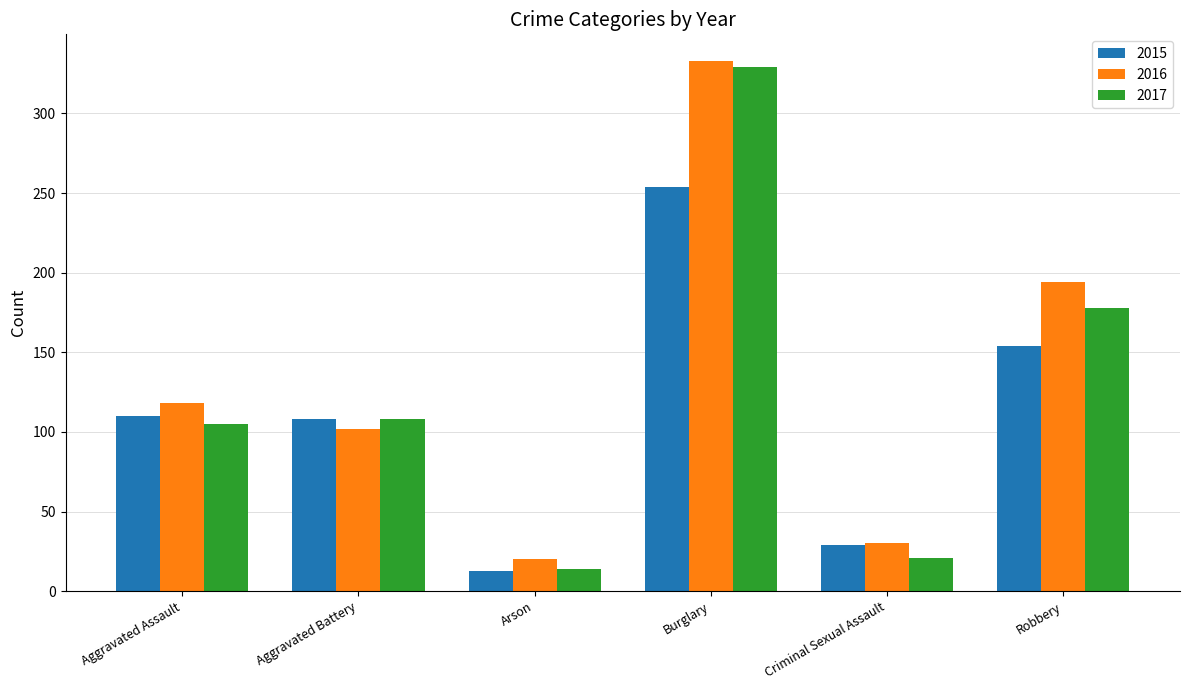

List the series in order of their overall mean, highest first.

2016, 2017, 2015